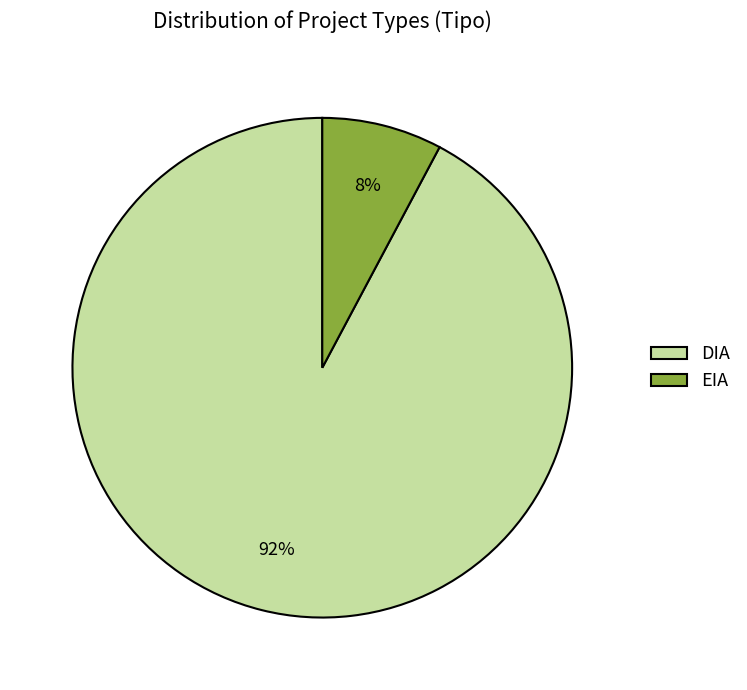

To the nearest percent, what percentage of the pie is DIA?

92%